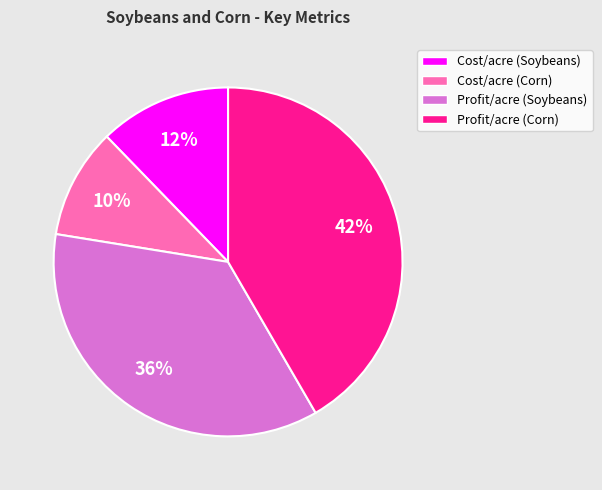

What is the smallest slice in the pie chart?

Cost/acre (Corn)